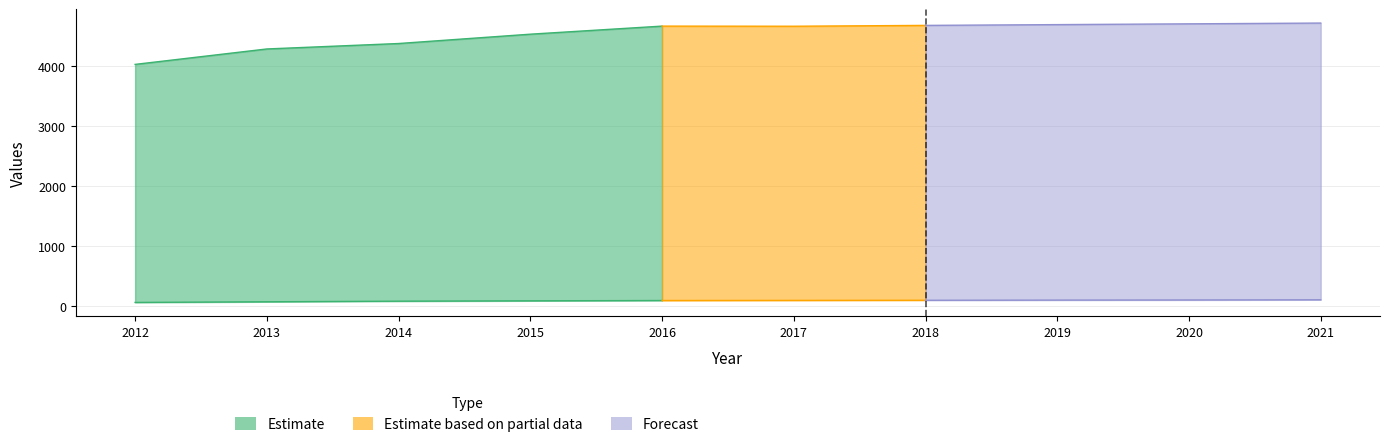

True or false: Working_Fulltime has more than 2 interior local peaks.

False